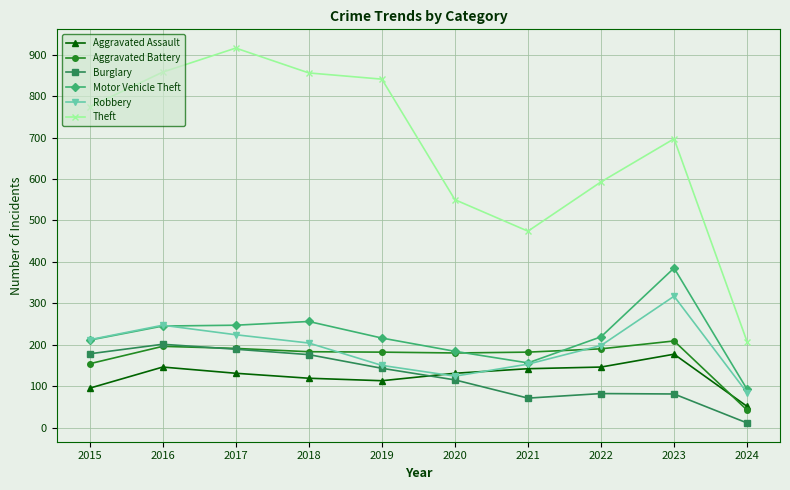

Which series has the largest total across all categories?

Theft